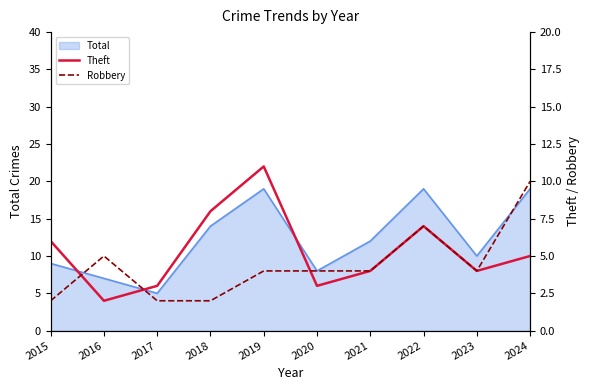

Between 2016 and 2022, which series saw the biggest shift?

Theft